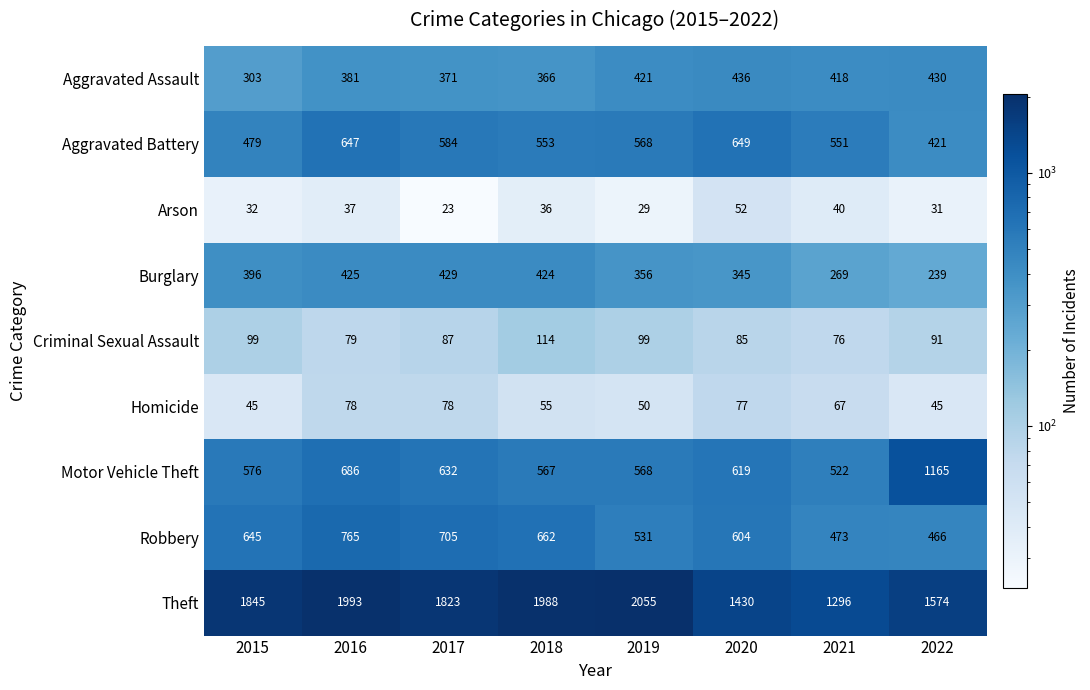

Is it true that Burglary equals 686 at 2017?

False